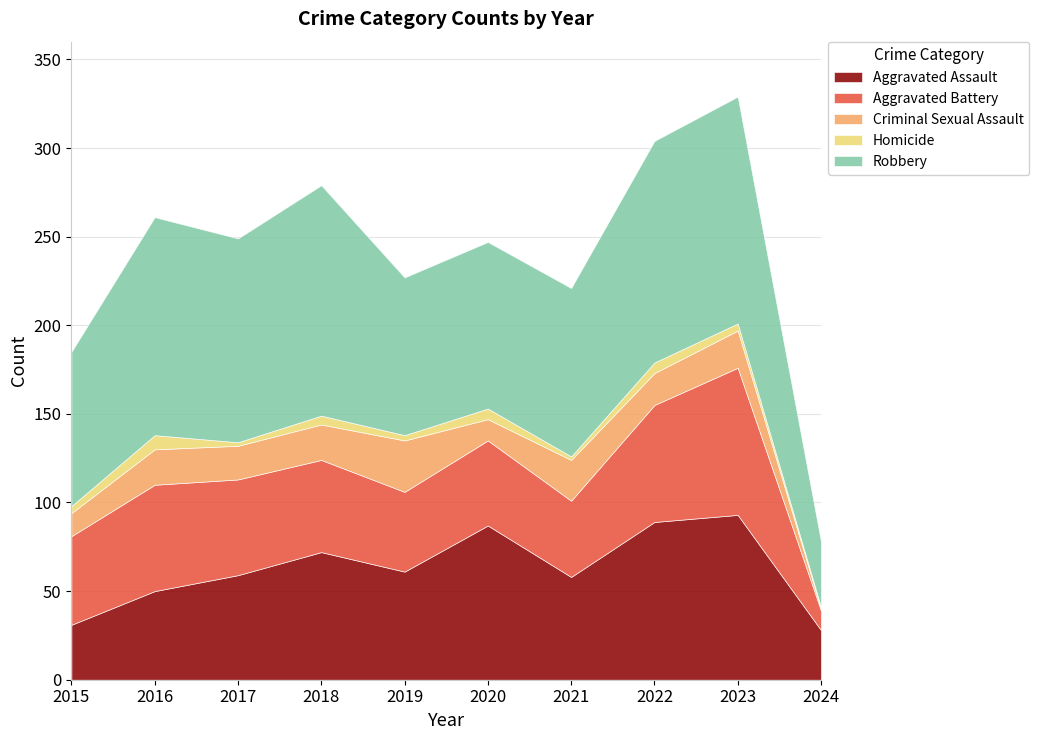

Reading left to right, extract all data points from this chart.

Aggravated Assault: 2015=31	2016=50	2017=59	2018=72	2019=61	2020=87	2021=58	2022=89	2023=93	2024=28
Aggravated Battery: 2015=50	2016=60	2017=54	2018=52	2019=45	2020=48	2021=43	2022=66	2023=83	2024=11
Criminal Sexual Assault: 2015=13	2016=20	2017=19	2018=20	2019=29	2020=12	2021=23	2022=18	2023=21	2024=1
Homicide: 2015=4	2016=8	2017=2	2018=5	2019=3	2020=6	2021=2	2022=6	2023=4	2024=1
Robbery: 2015=87	2016=123	2017=115	2018=130	2019=89	2020=94	2021=95	2022=125	2023=128	2024=37